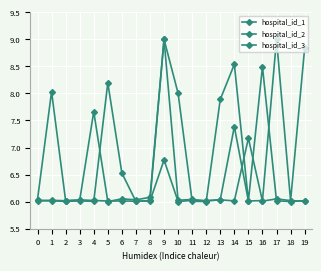

Reading right to left, list all the values displayed in this chart.

hospital_id_1: 8.8	6.0	9.0	6.0	6.0	7.4	6.0	6.0	6.0	6.0	6.8	6.0	6.0	6.0	6.0	6.0	6.0	6.0	8.0	6.0
hospital_id_2: 6.0	6.0	6.0	8.5	6.0	8.5	7.9	6.0	6.0	8.0	9.0	6.0	6.0	6.5	8.2	6.0	6.0	6.0	6.0	6.0
hospital_id_3: 6.0	6.0	6.0	6.0	7.2	6.0	6.0	6.0	6.0	6.0	9.0	6.1	6.0	6.1	6.0	7.7	6.0	6.0	6.0	6.0